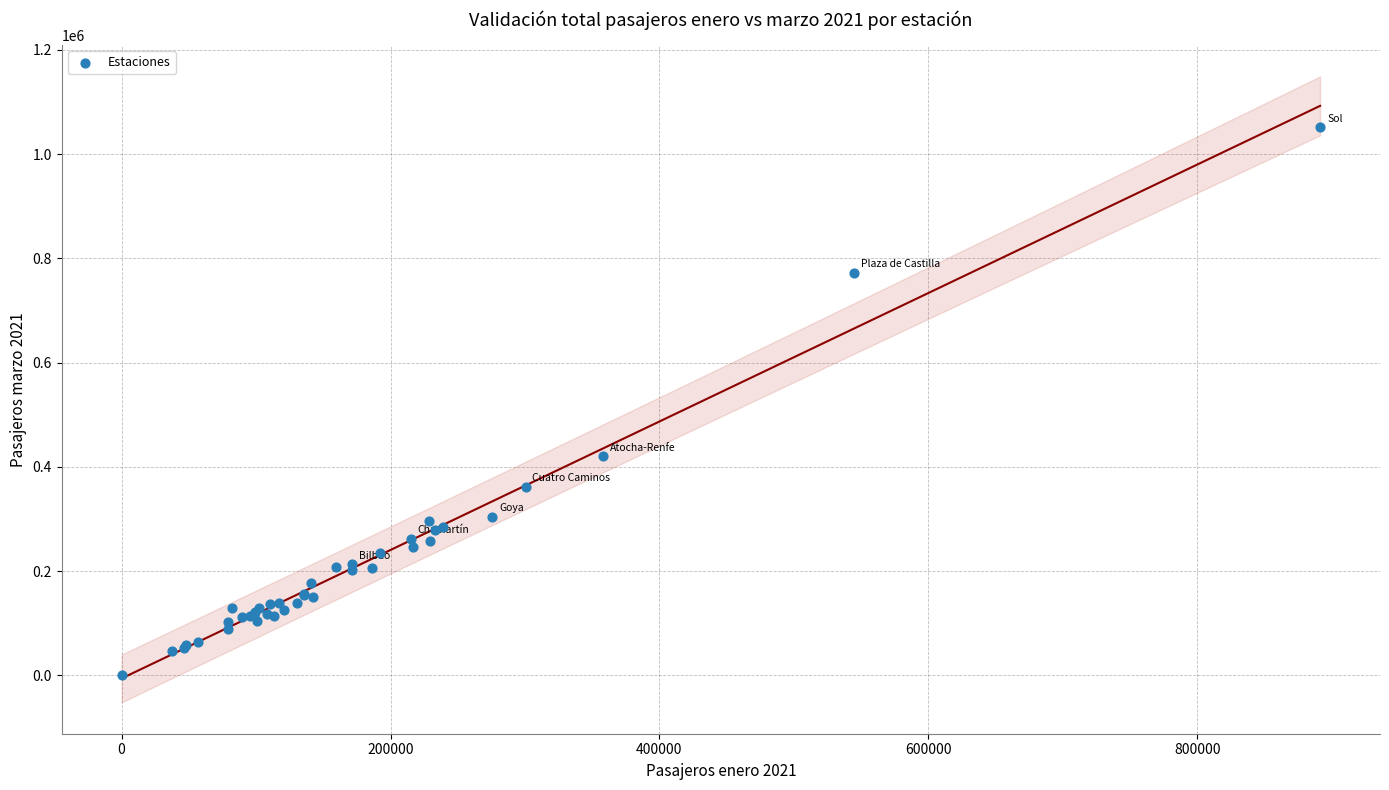

What Y value in the scatter plot is closest to 525584?

420437